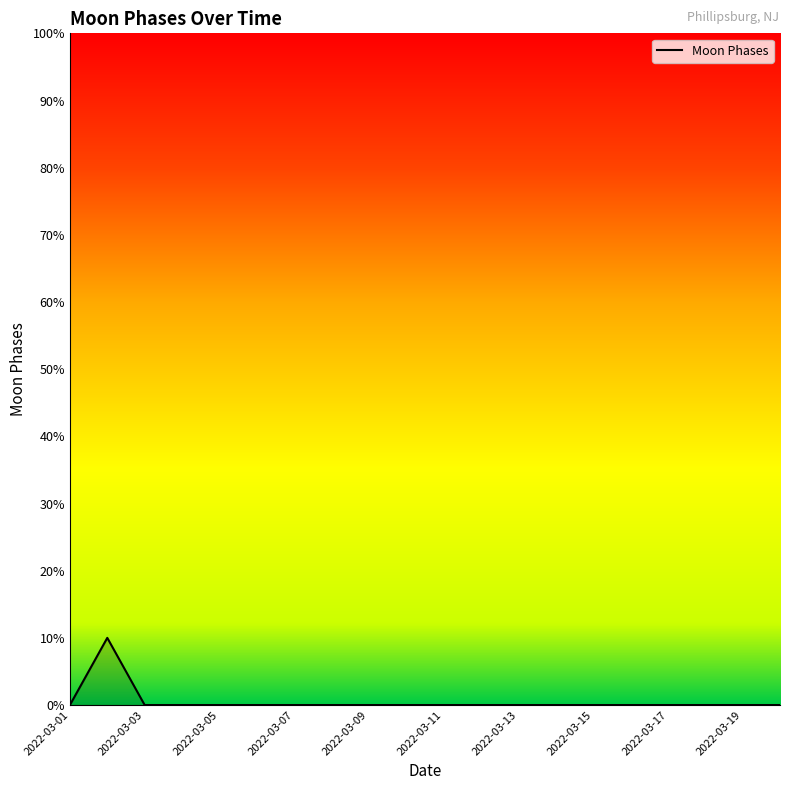

What is the maximum value shown in the chart?

10